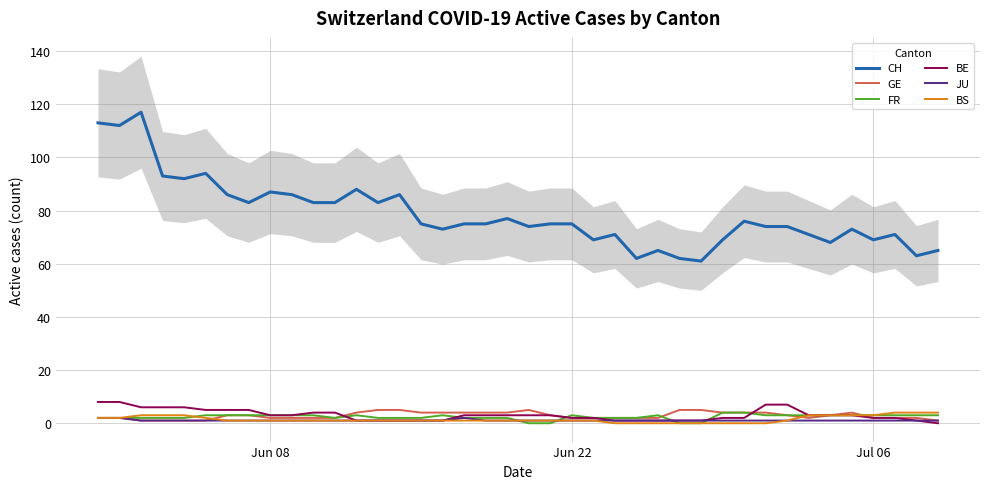

True or false: BS and CH cross at least once.

False